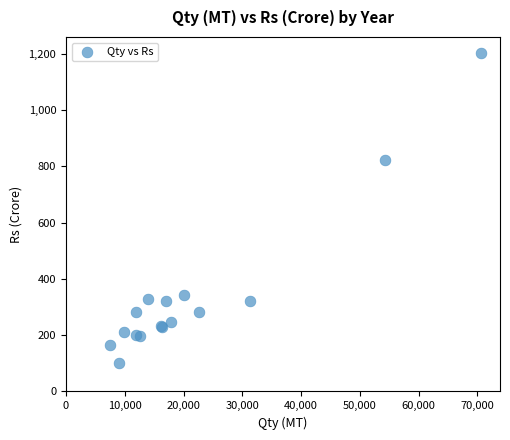

What Y value in the scatter plot is closest to 651?

822.4